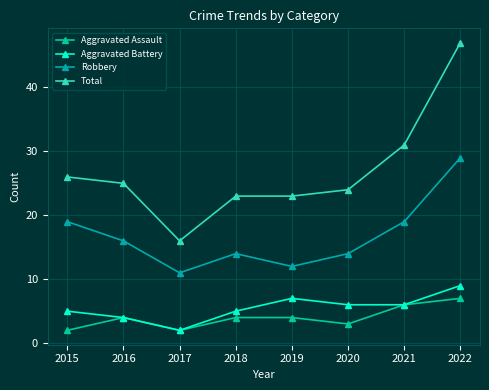

What is the difference between the highest and lowest values at 2020?

21